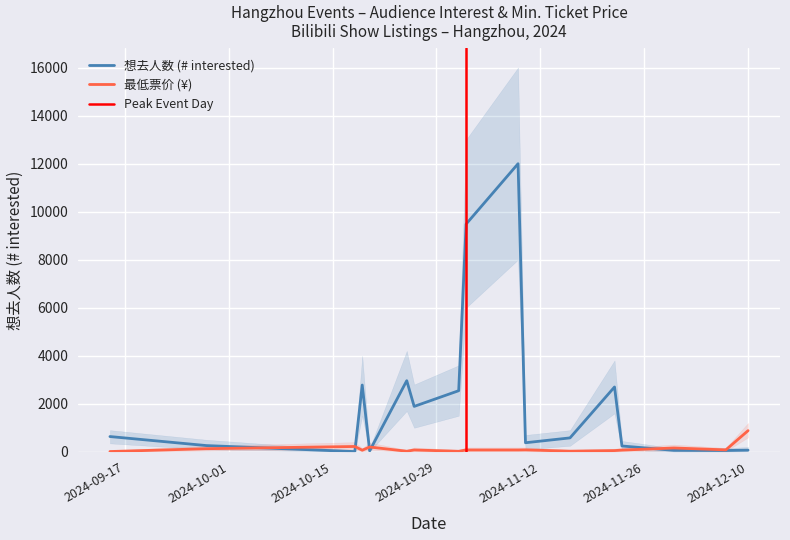

At 2024-10-25, list the series in order from smallest to largest.

最低票价, 想去人数